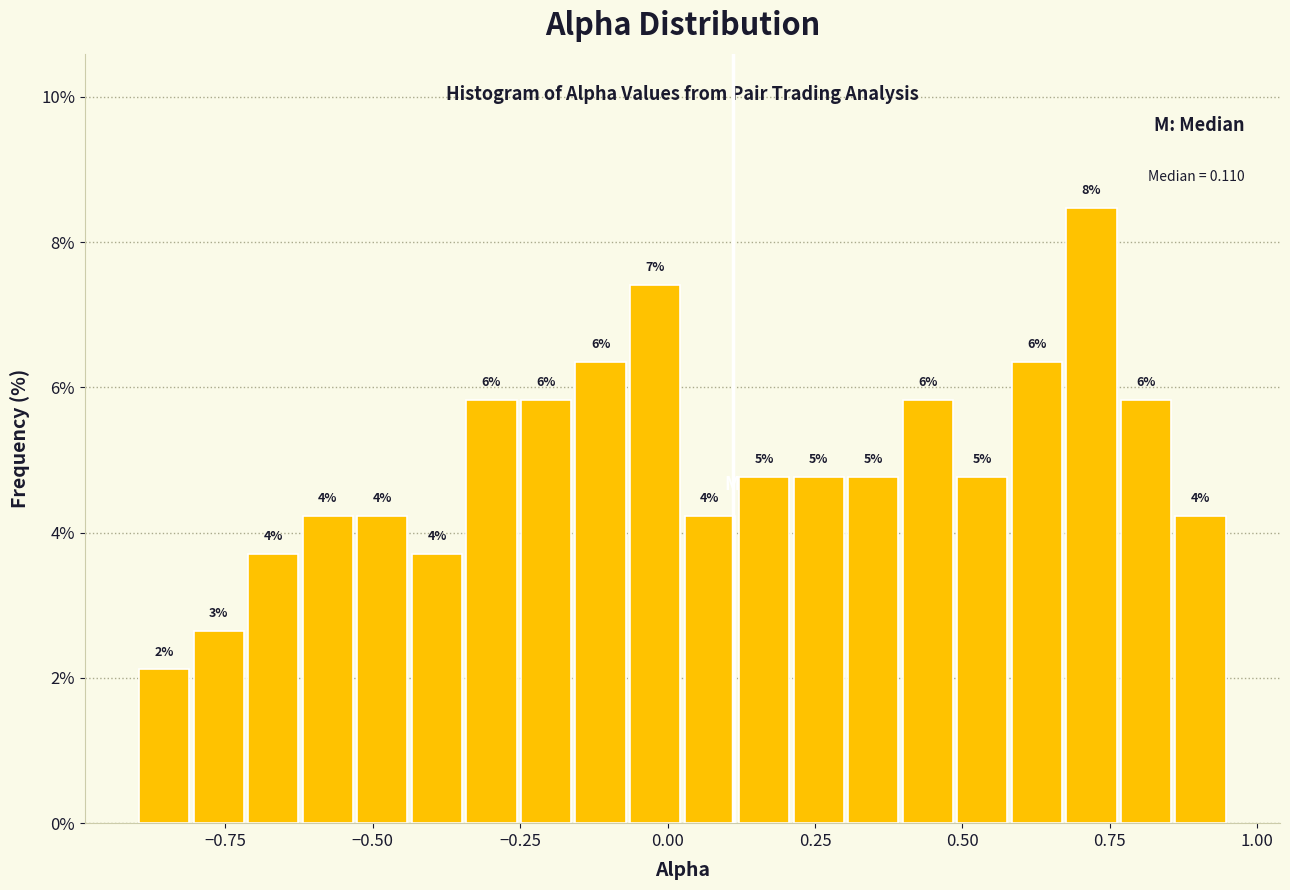

Around what value on the x-axis is the tallest bar? Give the approximate position of its centre, as read against the axis.

0.70